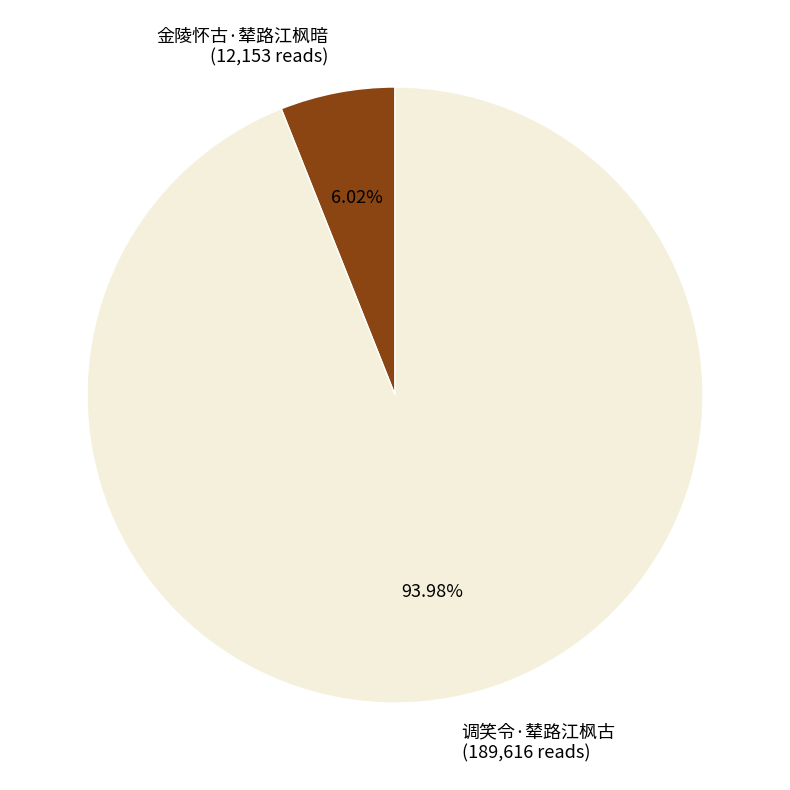

Rank the categories by value from highest to lowest.

调笑令·辇路江枫古, 金陵怀古·辇路江枫暗